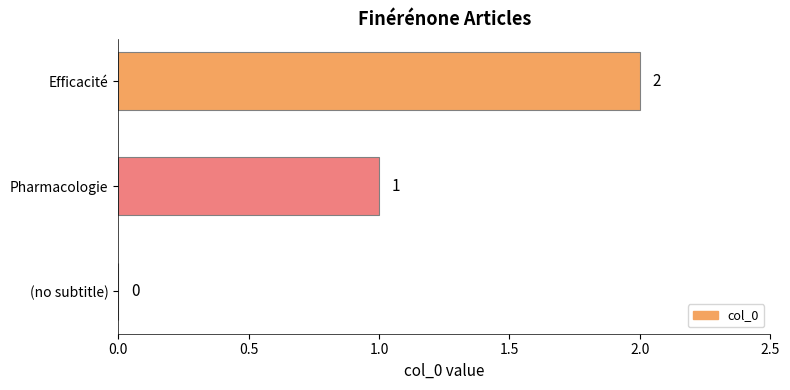

Is it true that the value at Pharmacologie is 0?

False